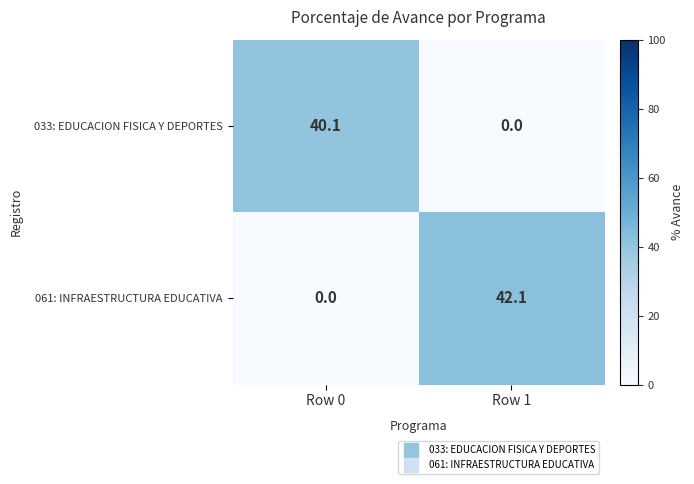

Reading left to right, extract all data points from this chart.

033: EDUCACION FISICA Y DEPORTES: Row 0=40.1	Row 1=0.0
061: INFRAESTRUCTURA EDUCATIVA: Row 0=0.0	Row 1=42.1